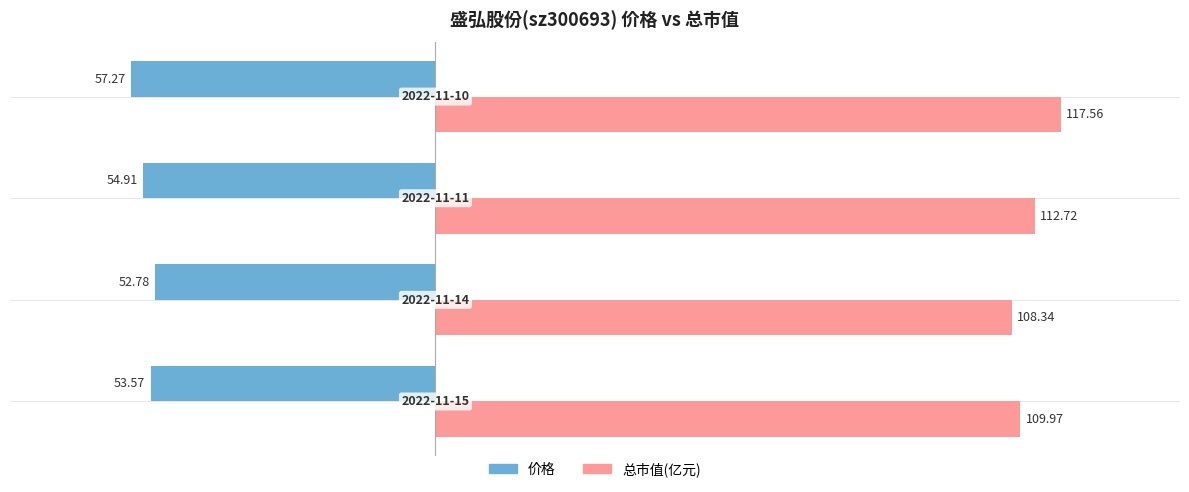

What are all the series names shown in the legend?

价格, 总市值(亿元)